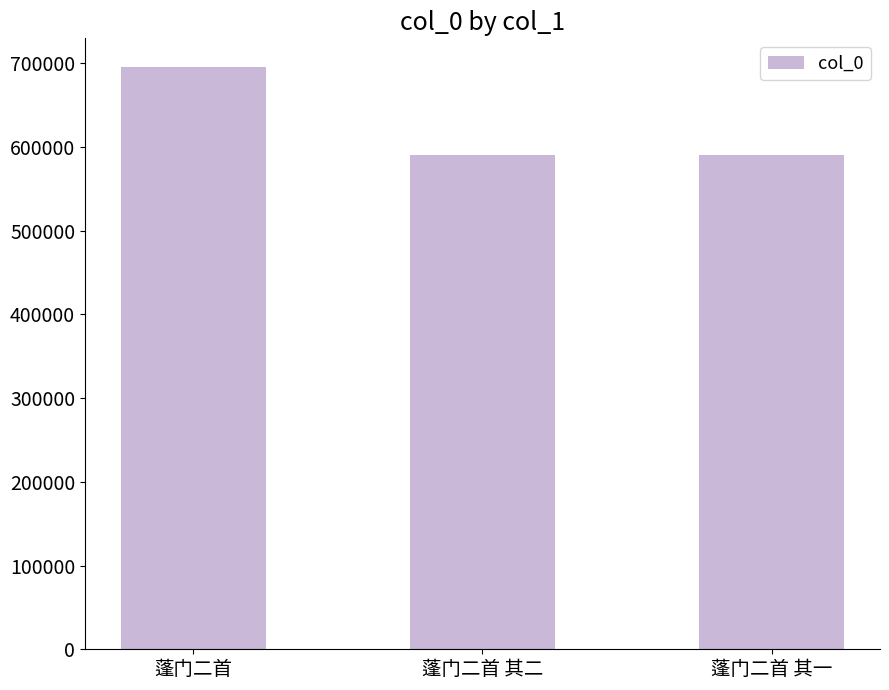

What is the label of the 3rd bar from the right?

蓬门二首